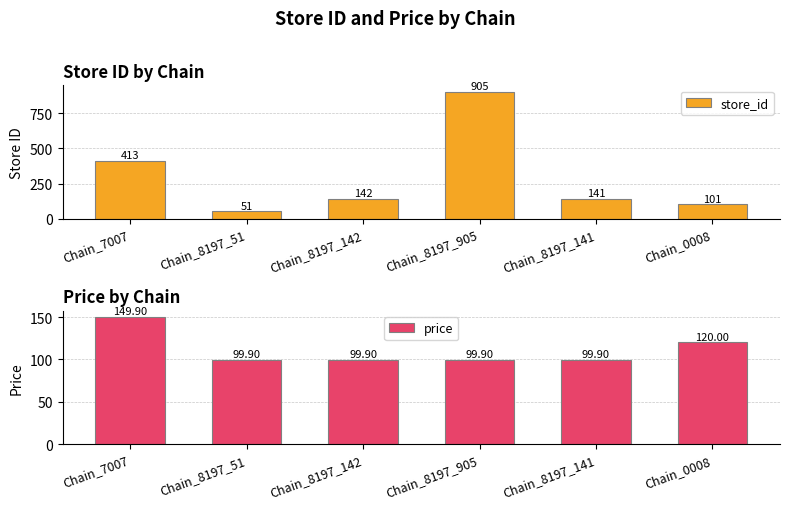

Reading right to left, transcribe all the data shown in this chart.

store_id: Chain_0008=101.0	Chain_8197_141=141.0	Chain_8197_905=905.0	Chain_8197_142=142.0	Chain_8197_51=51.0	Chain_7007=413.0
price: Chain_0008=120.0	Chain_8197_141=99.9	Chain_8197_905=99.9	Chain_8197_142=99.9	Chain_8197_51=99.9	Chain_7007=149.9